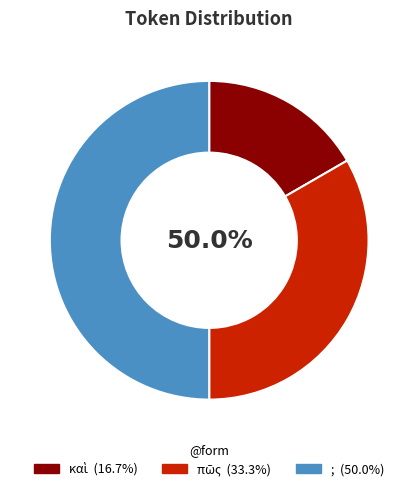

Which slice is the largest?

;